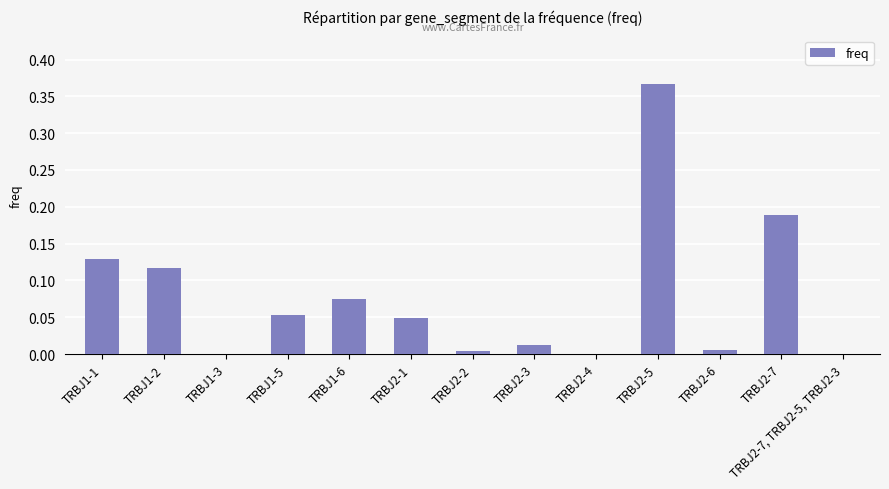

Which category has the highest value across all series?

TRBJ2-5